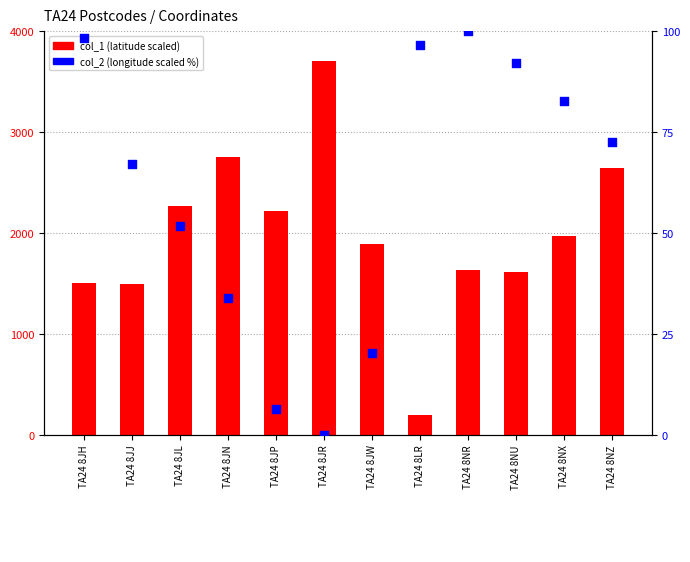

Which series contains the highest Y value?

col_1